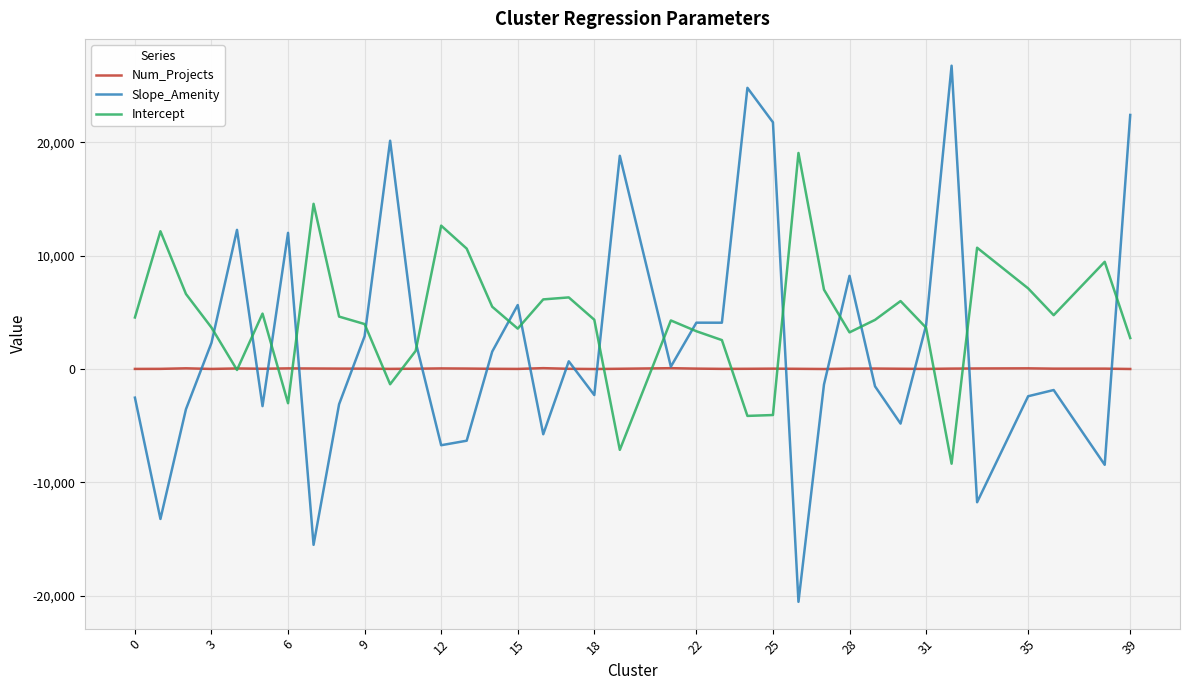

Which series ends up on top after the final intersection of Slope_Amenity and Num_Projects?

Slope_Amenity